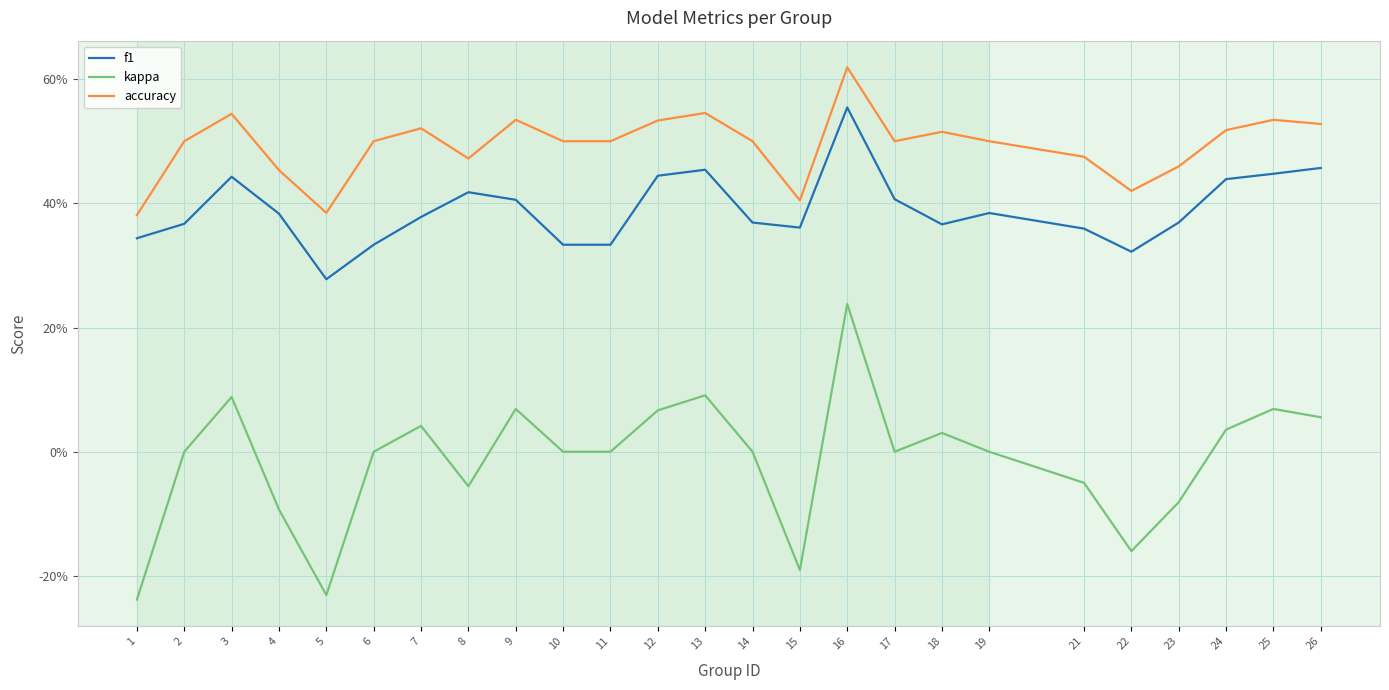

Where is the first local minimum for f1?

5